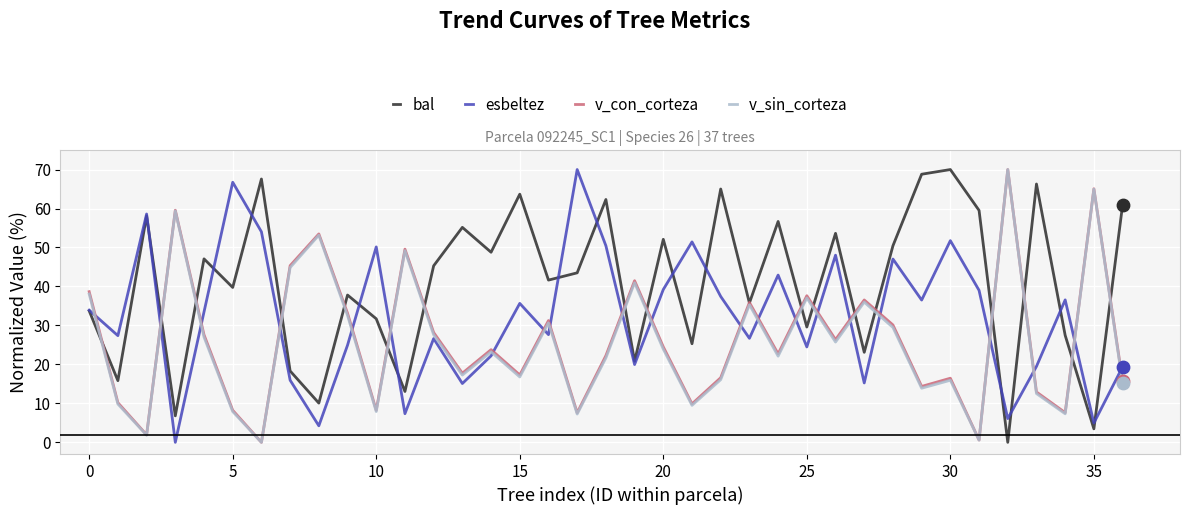

Which series has the largest total across all categories?

bal